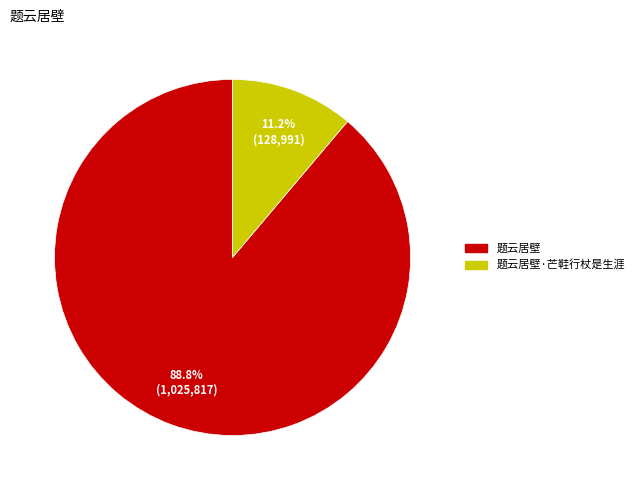

Rank the categories by value from highest to lowest.

题云居壁, 题云居壁·芒鞋行杖是生涯